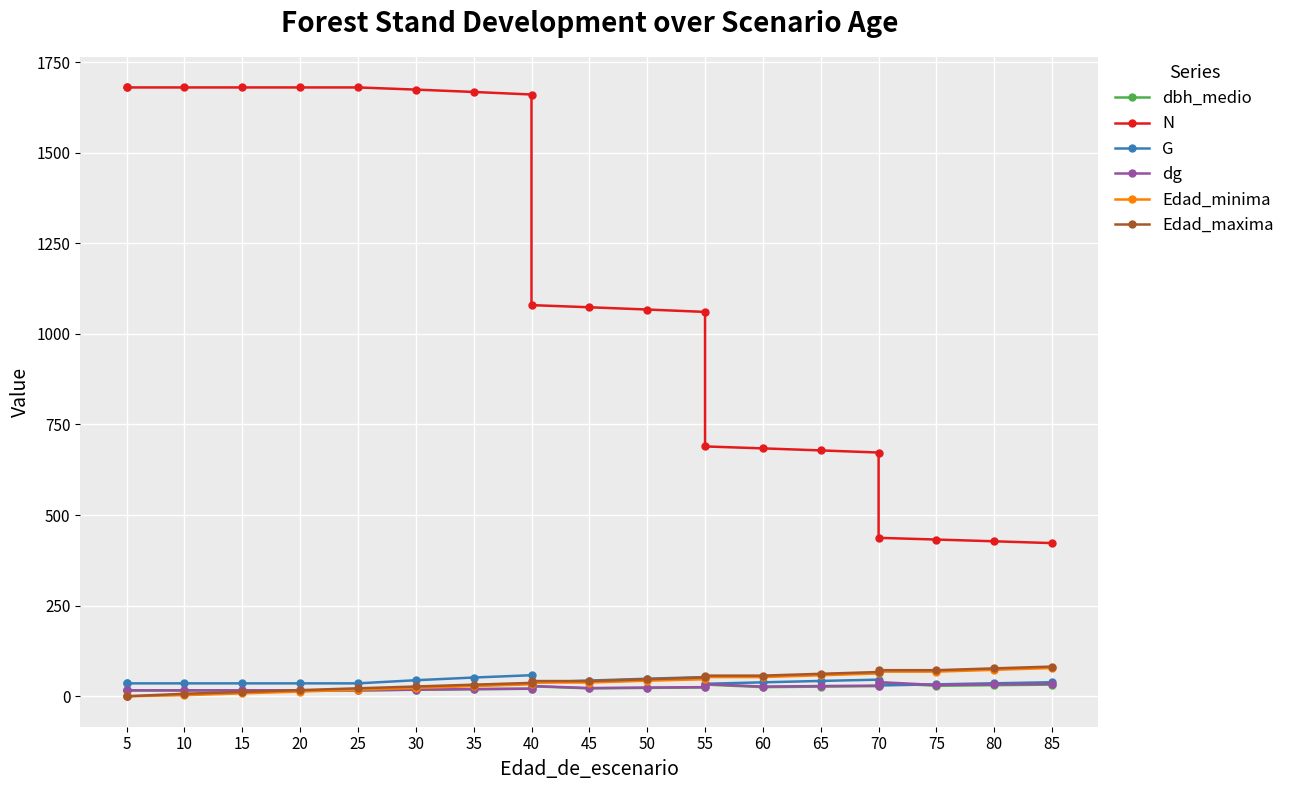

True or false: Edad_minima has a value of 52.0 at 55.

False